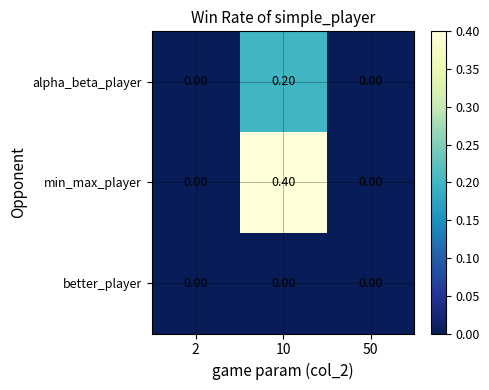

What is the difference between the highest and lowest values at 10?

0.4